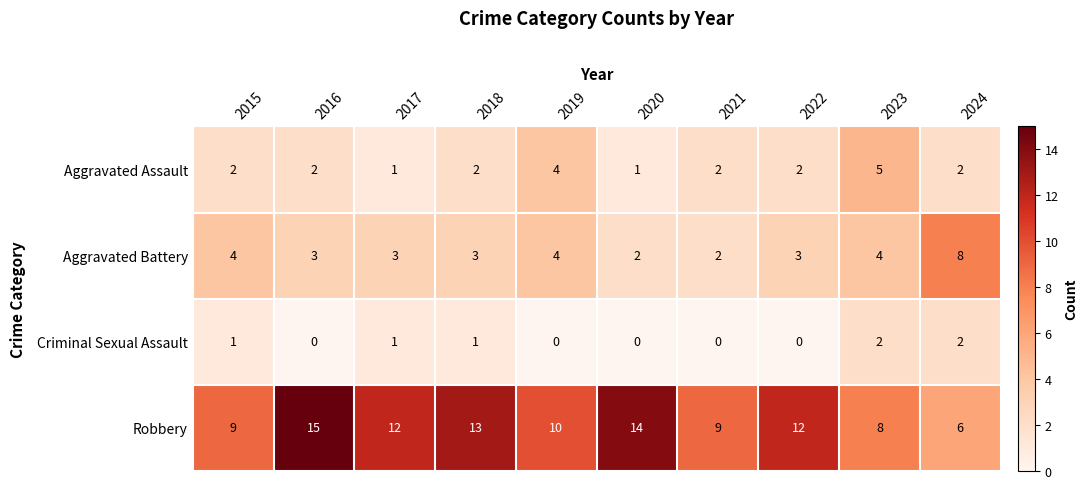

At which category is the sum across all series the highest?

2016